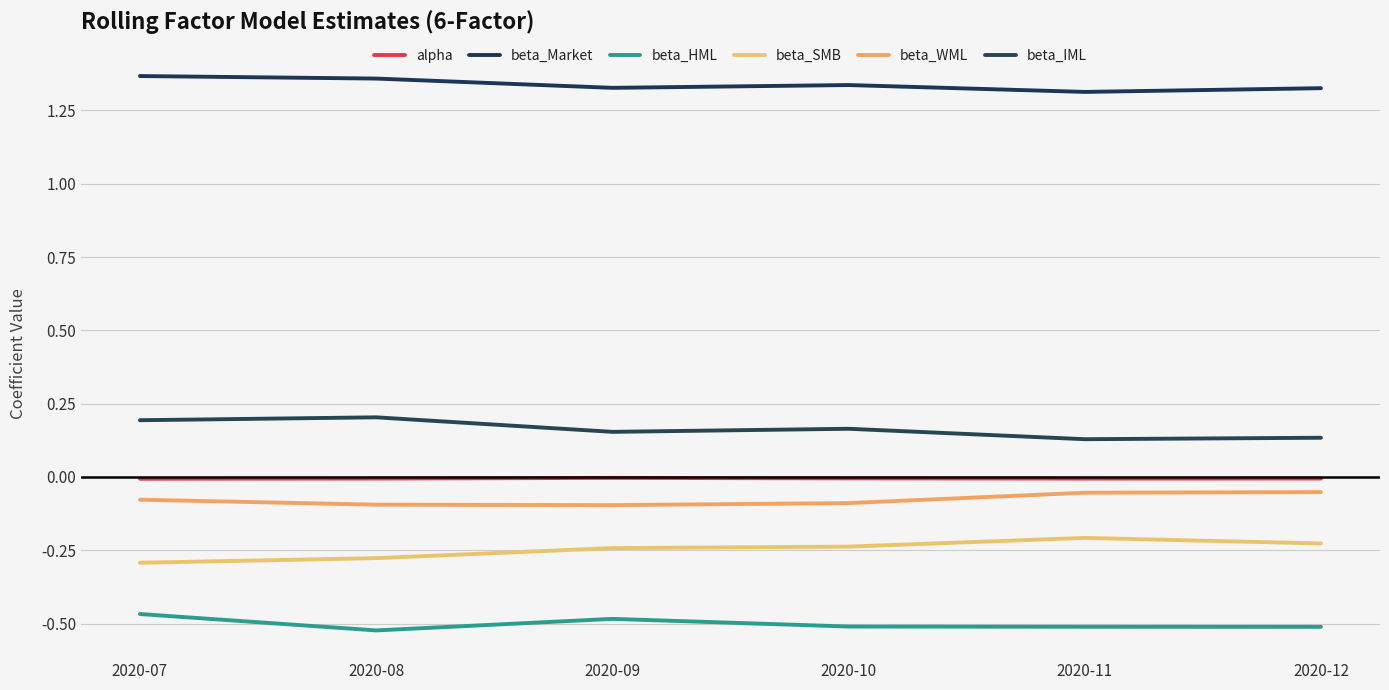

At which label does beta_IML reach its peak?

2020-08